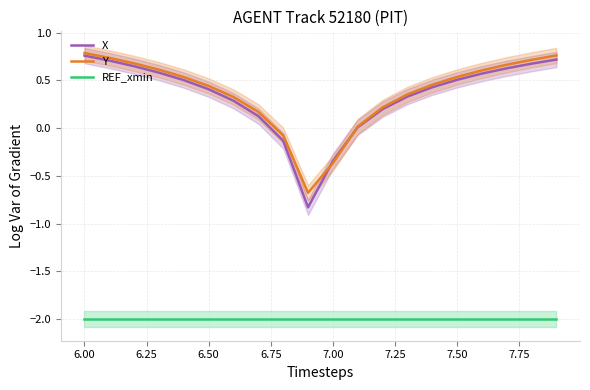

The value of X at 7.00 is -0.6. True or false?

False